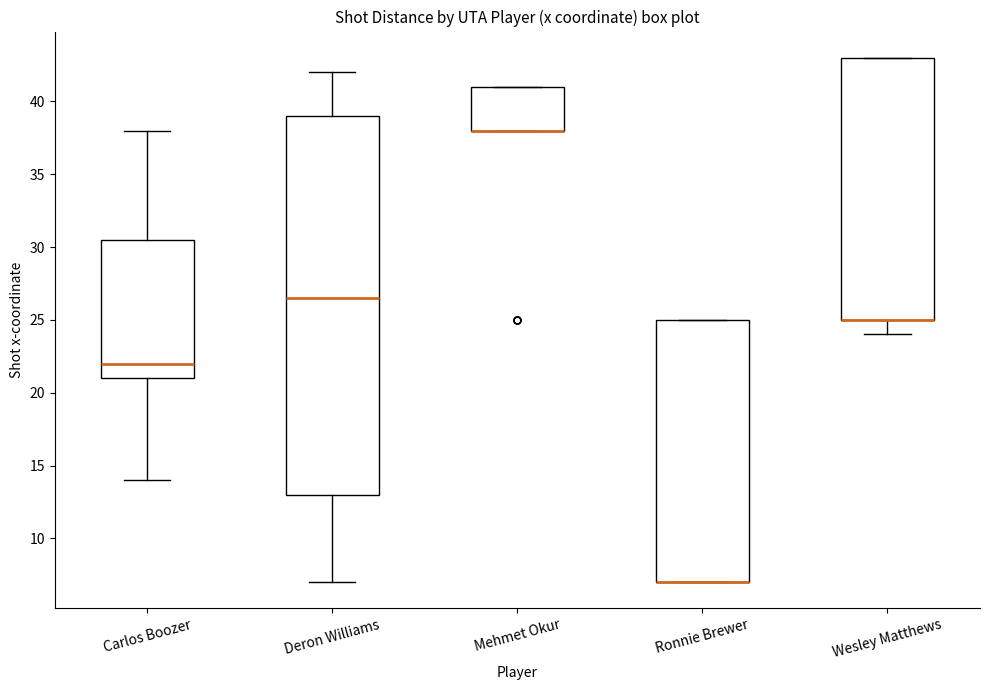

Reading left to right, read every box against the y-axis: the position of its median line, the range the box covers, and the ends of its whiskers. The values are not printed on the chart, so give them approximately, as read against the axis.

Carlos Boozer: median 22.0, box 21.0 to 30.5, whiskers 14.0 to 38.0
Deron Williams: median 26.5, box 13.0 to 39.0, whiskers 7.0 to 42.0
Mehmet Okur: median 38.0 (drawn on the box's lower edge), box 38.0 to 41.0, whiskers 38.0 to 41.0
Ronnie Brewer: median 7.0 (drawn on the box's lower edge), box 7.0 to 25.0, whiskers 7.0 to 25.0
Wesley Matthews: median 25.0 (drawn on the box's lower edge), box 25.0 to 43.0, whiskers 24.0 to 43.0